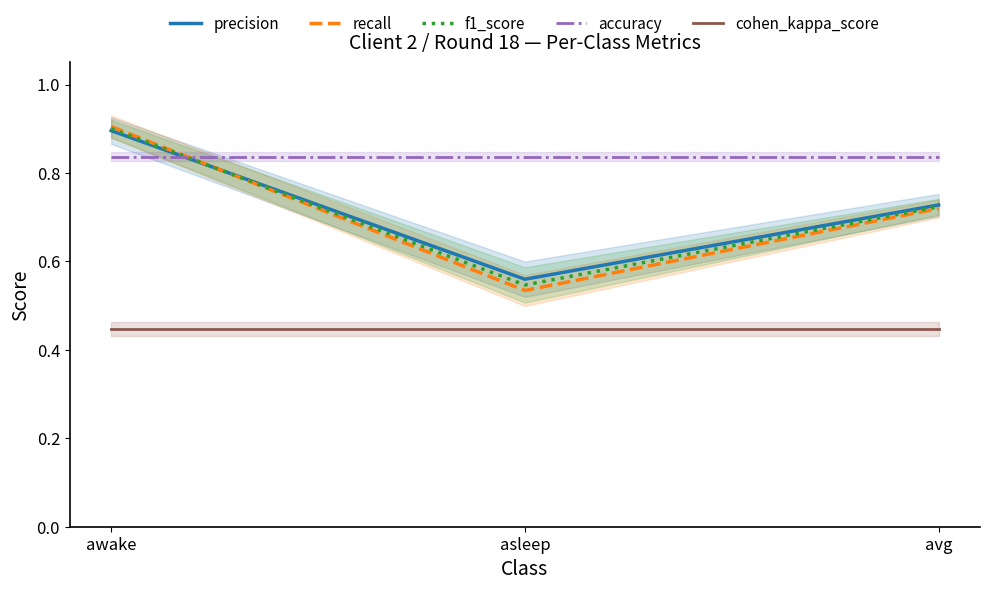

What is the difference between the maximum and minimum values in the recall series?

0.4